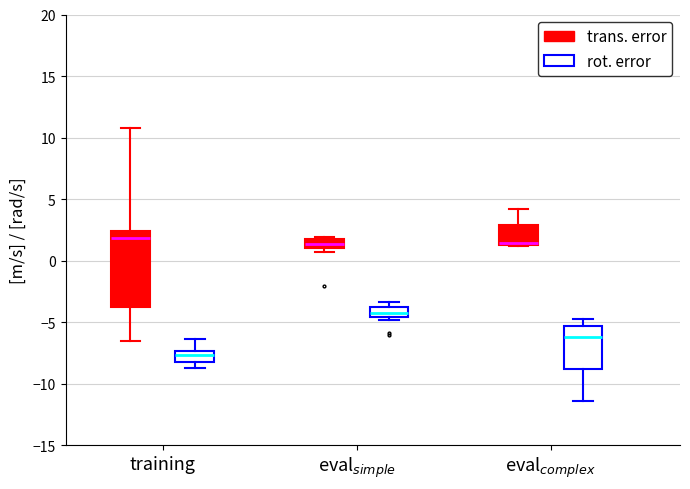

Which box is the tallest, from its lower edge to its upper edge?

training (trans. error)